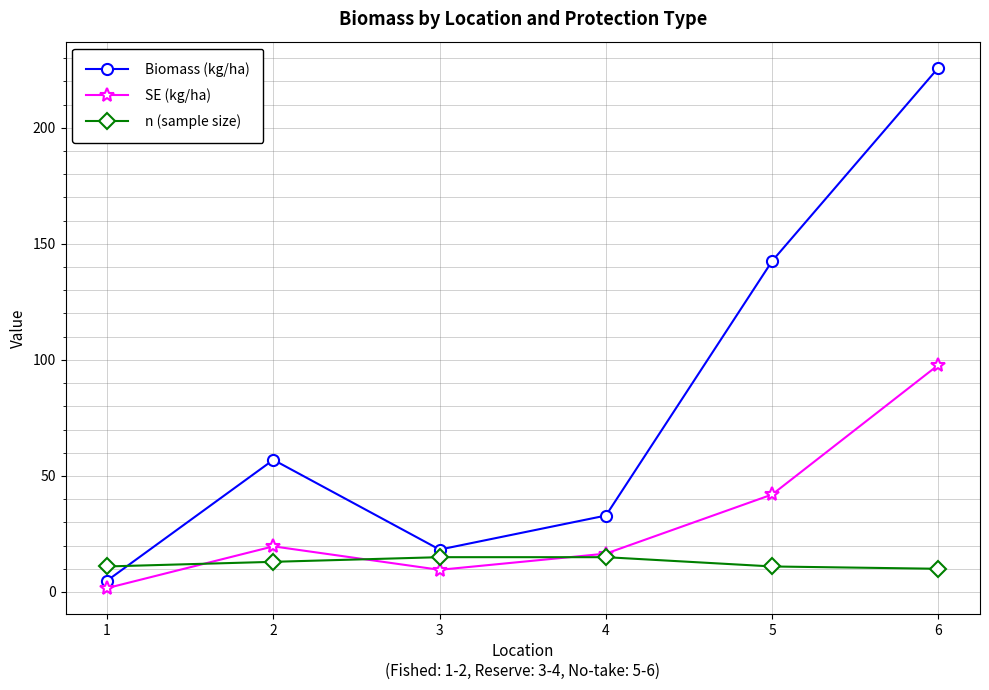

What are all the series names shown in the legend?

Biomass (kg/ha), SE (kg/ha), n (sample size)